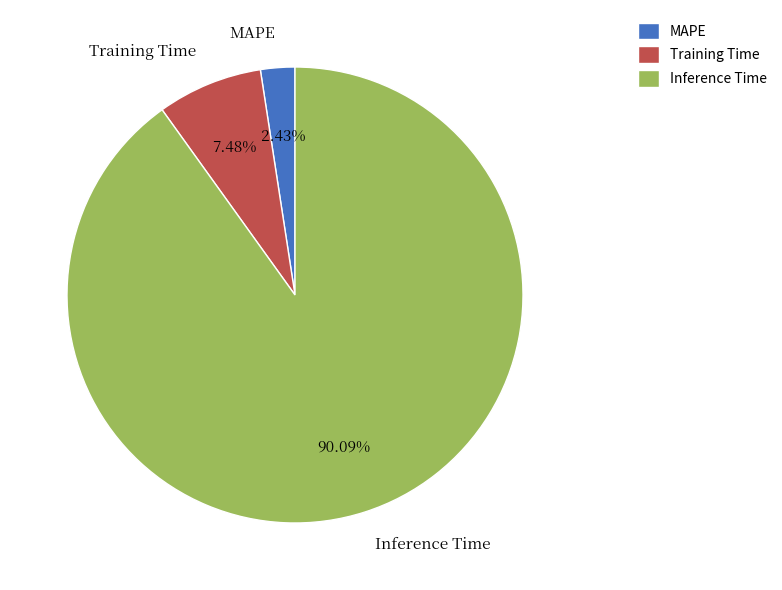

What is the smallest slice in the pie chart?

MAPE